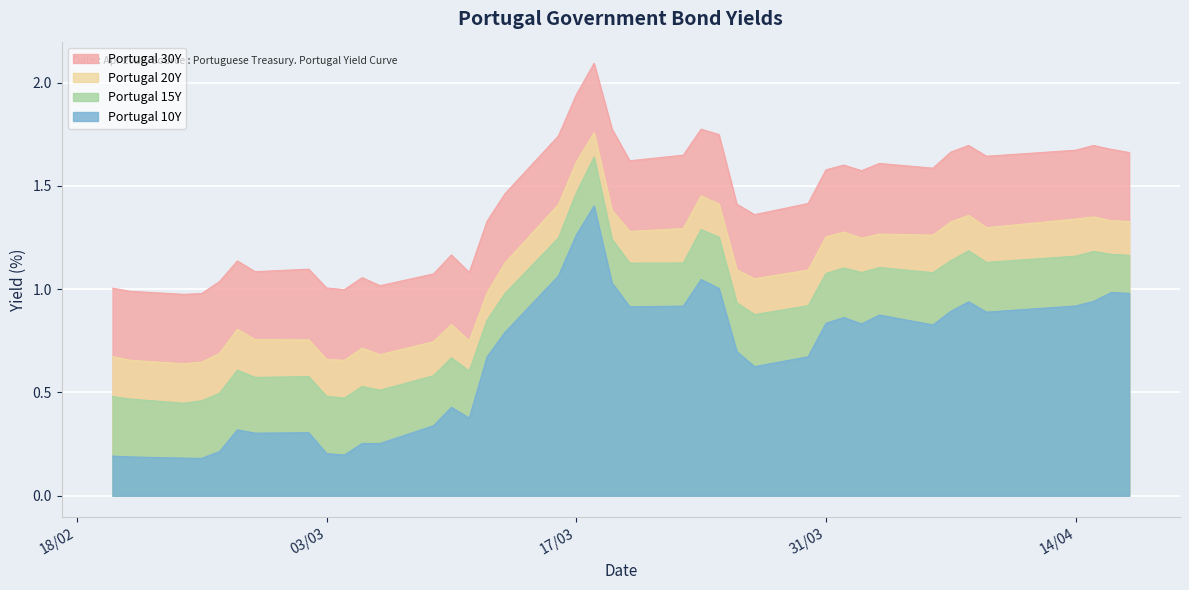

What is the value of the Portugal 10Y point at the 35th from the left?

0.9